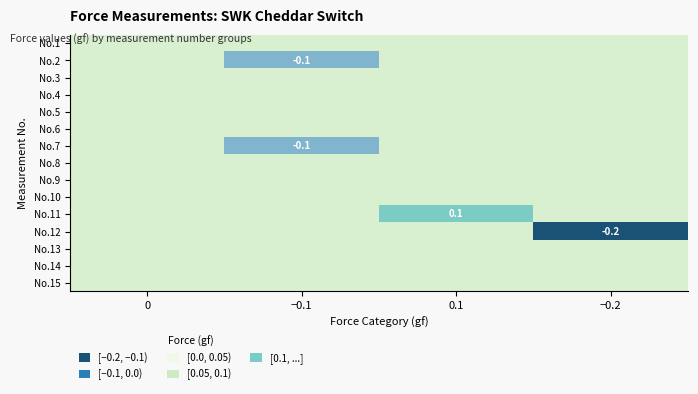

List the labels in order of No.9 value, smallest first.

0, −0.1, 0.1, −0.2